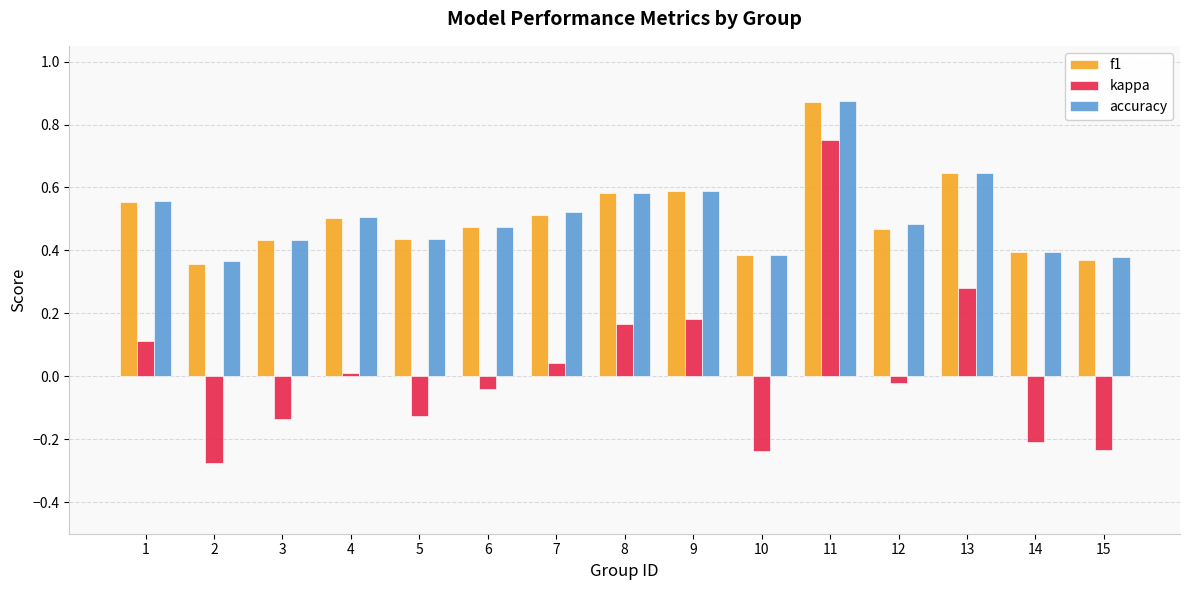

Which series changed the most between 3 and 14?

kappa